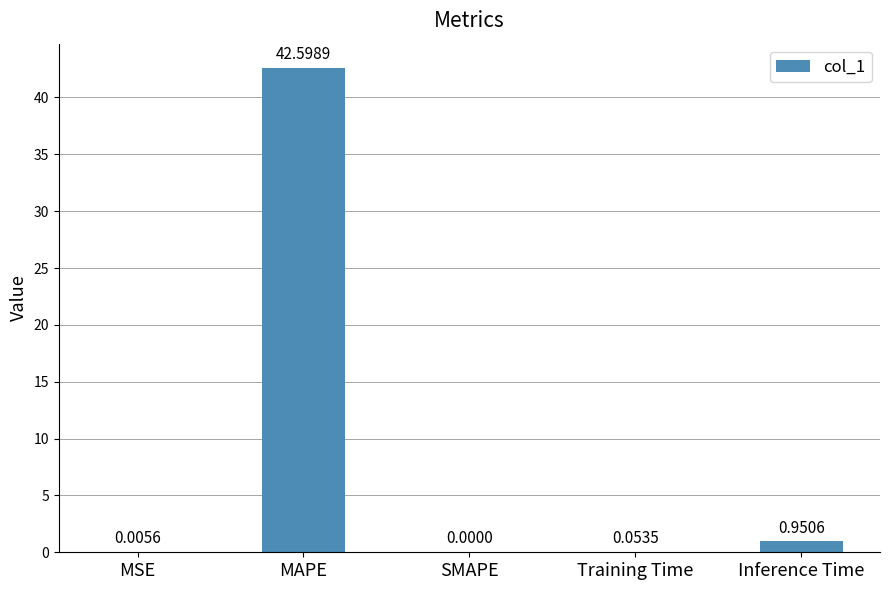

Between Training Time and SMAPE, which is larger?

Training Time